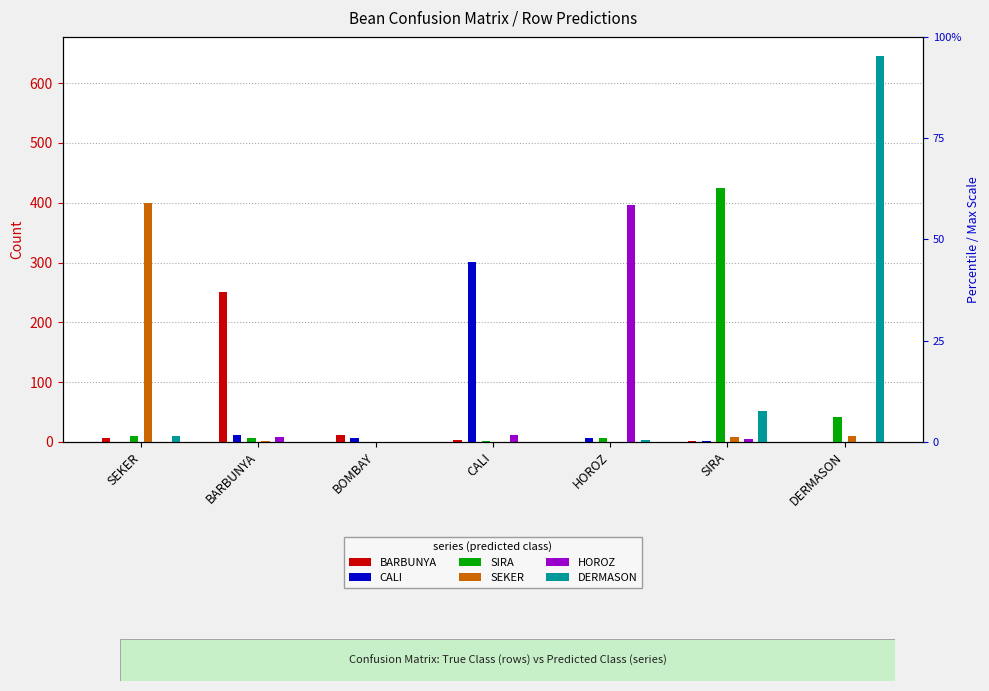

At how many categories does at least one series exceed 403?

2